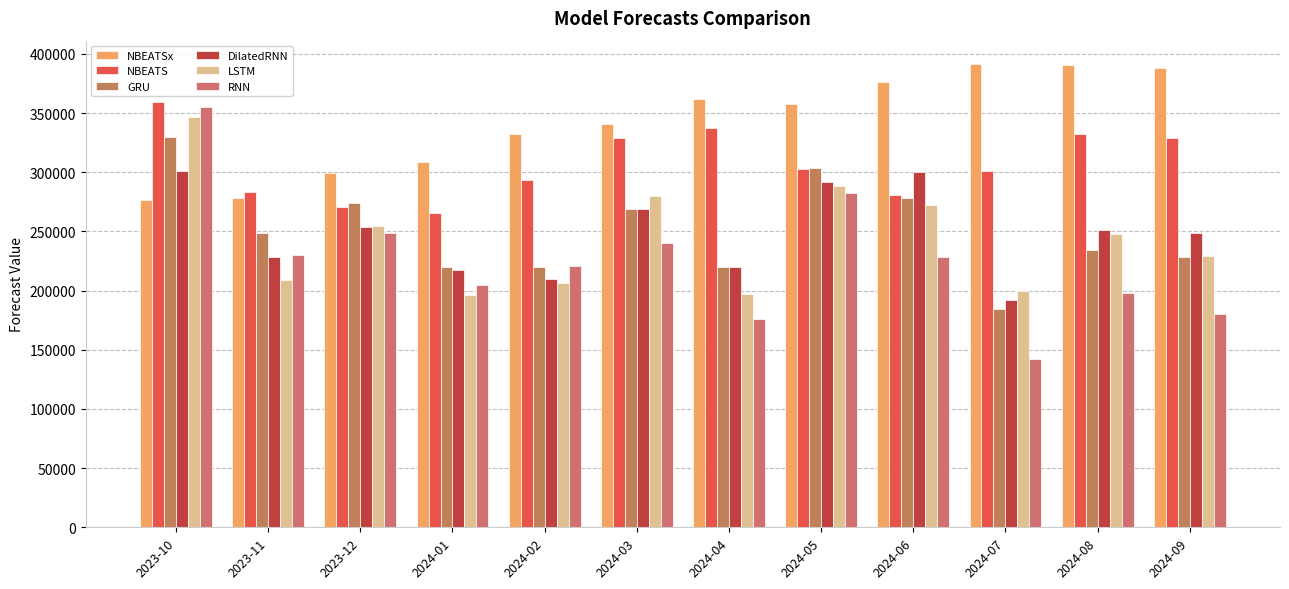

Rank the categories by NBEATSx value from lowest to highest.

2023-10, 2023-11, 2023-12, 2024-01, 2024-02, 2024-03, 2024-05, 2024-04, 2024-06, 2024-09, 2024-08, 2024-07